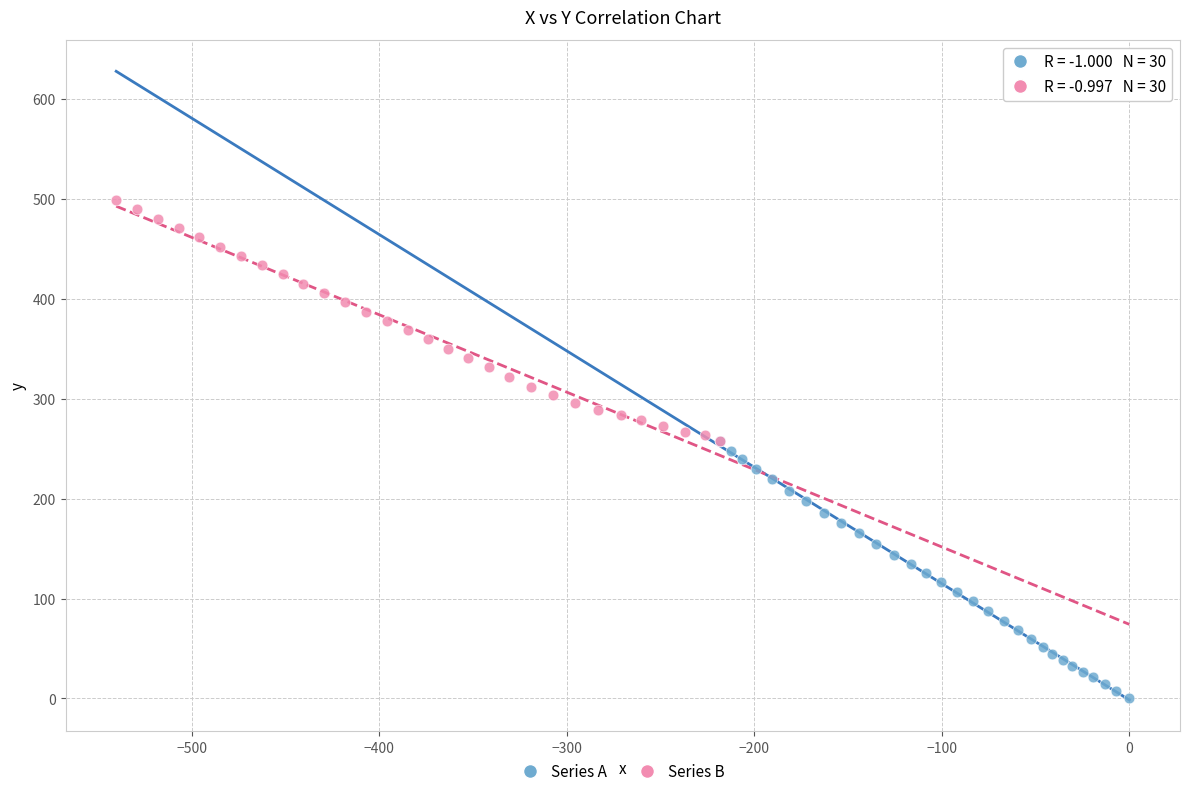

Which series reaches the minimum Y coordinate?

Series A